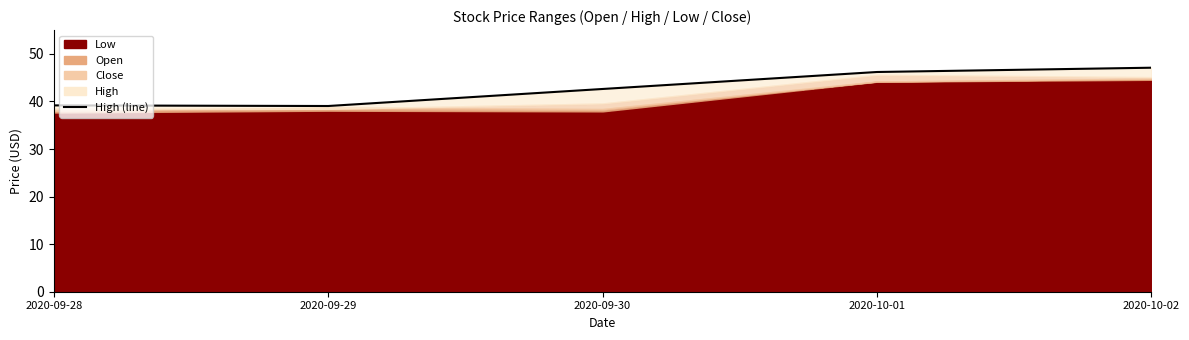

How many lines are shown in the chart?

1